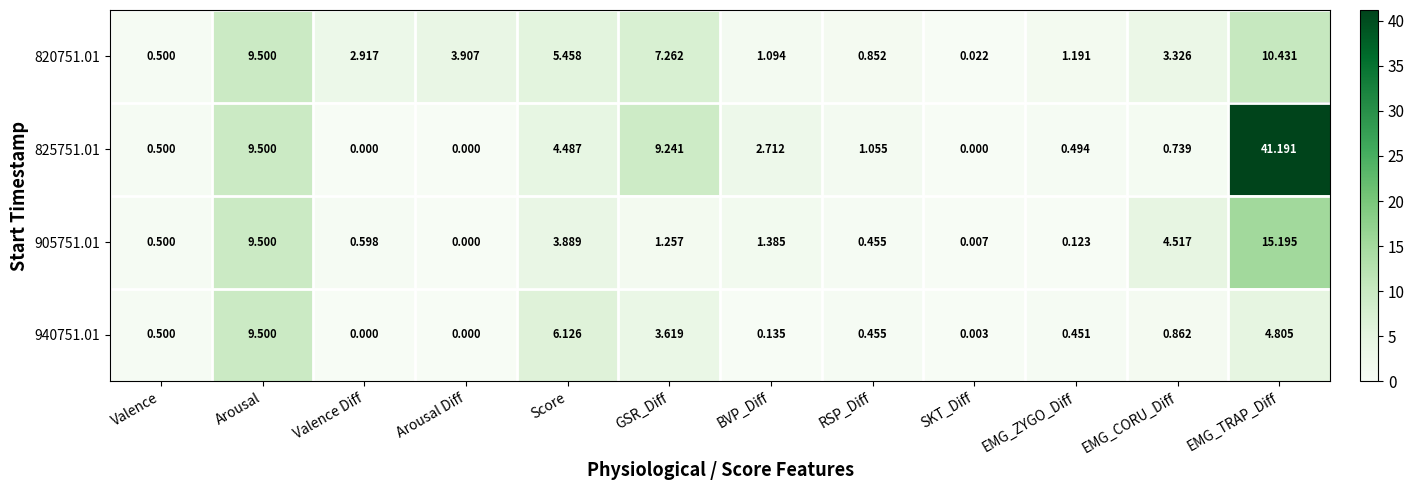

At which label does 905751.01 reach its minimum?

Arousal Diff